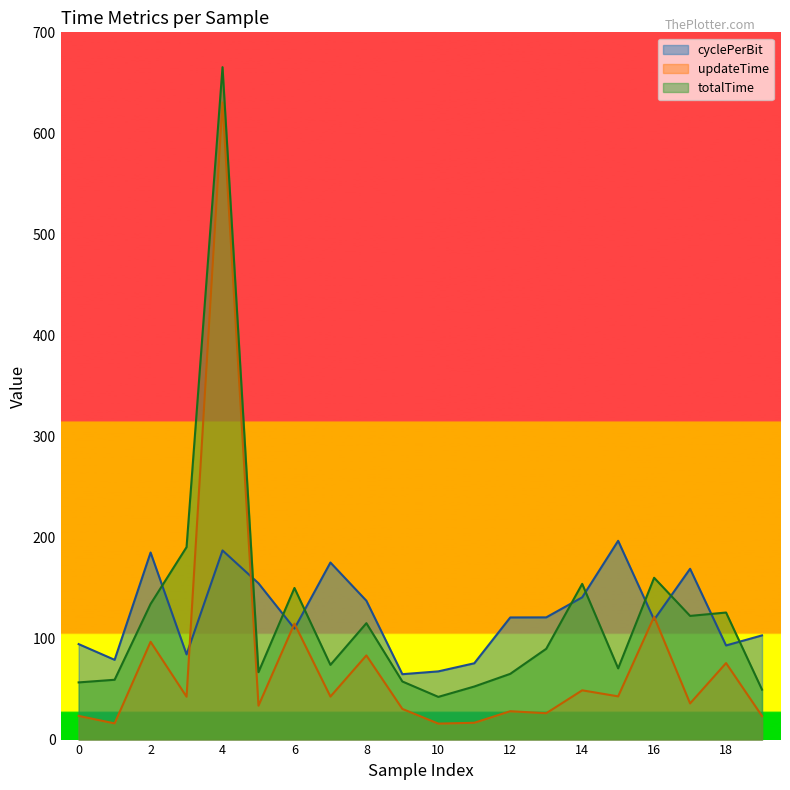

What value does the updateTime series have at 7?

42.6